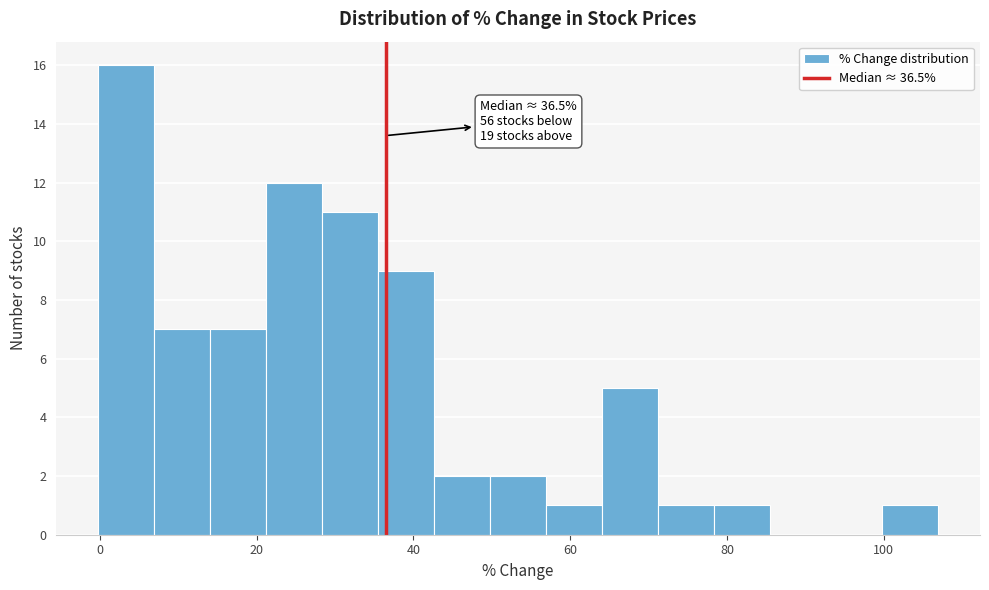

Read against the x-axis, roughly where is the centre of the tallest bar?

4